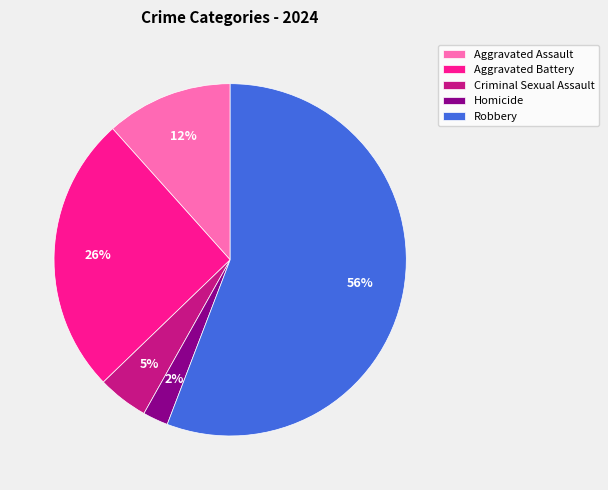

To the nearest percent, what percentage of the pie is Criminal Sexual Assault?

5%